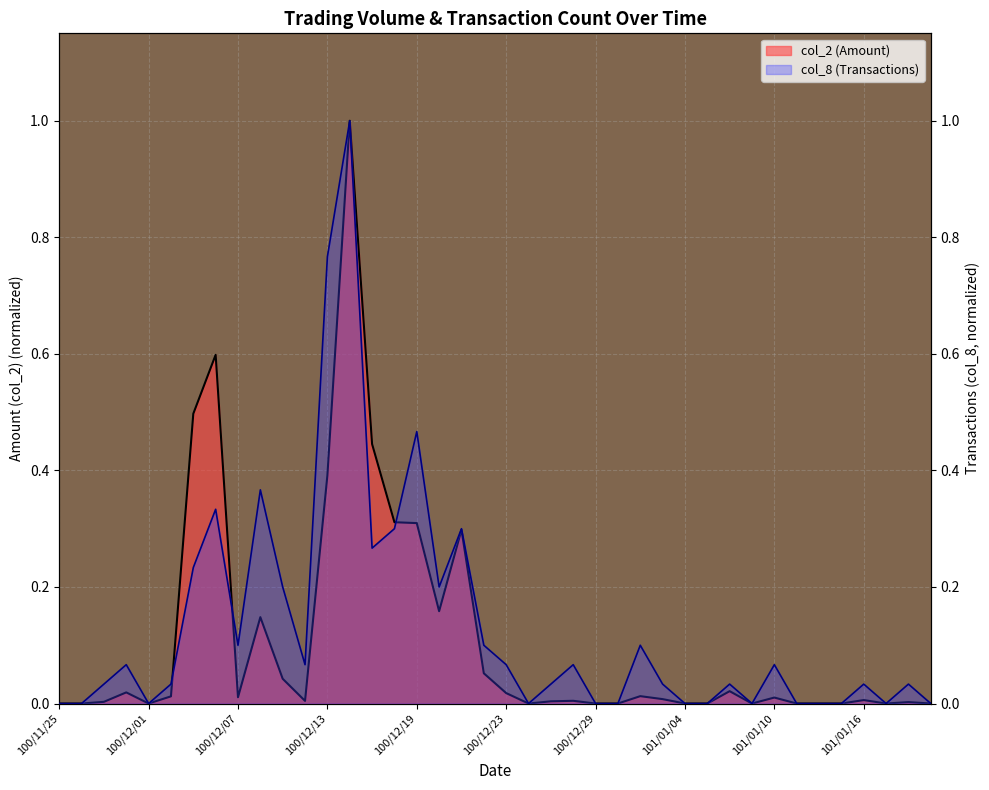

Reading left to right, extract all data points from this chart.

col_2: 0.0	0.0	0.0	0.0	0.0	0.0	0.5	0.6	0.0	0.1	0.0	0.0	0.4	1.0	0.4	0.3	0.3	0.2	0.3	0.1	0.0	0.0	0.0	0.0	0.0	0.0	0.0	0.0	0.0	0.0	0.0	0.0	0.0	0.0	0.0	0.0	0.0	0.0	0.0	0.0
col_8: 0.0	0.0	0.0	0.1	0.0	0.0	0.2	0.3	0.1	0.4	0.2	0.1	0.8	1.0	0.3	0.3	0.5	0.2	0.3	0.1	0.1	0.0	0.0	0.1	0.0	0.0	0.1	0.0	0.0	0.0	0.0	0.0	0.1	0.0	0.0	0.0	0.0	0.0	0.0	0.0